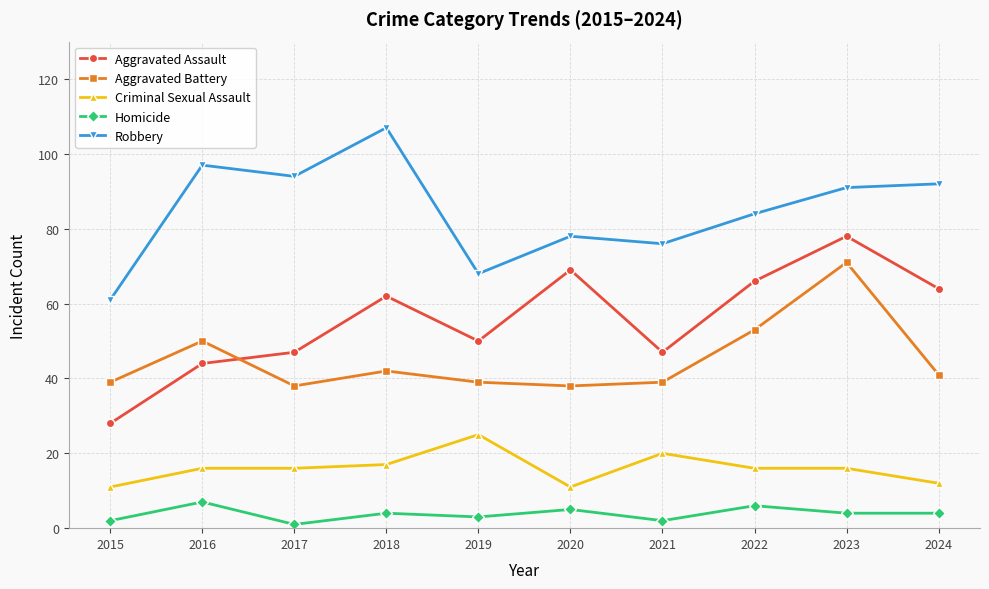

Rank the series at 2015 from highest to lowest value.

Robbery, Aggravated Battery, Aggravated Assault, Criminal Sexual Assault, Homicide